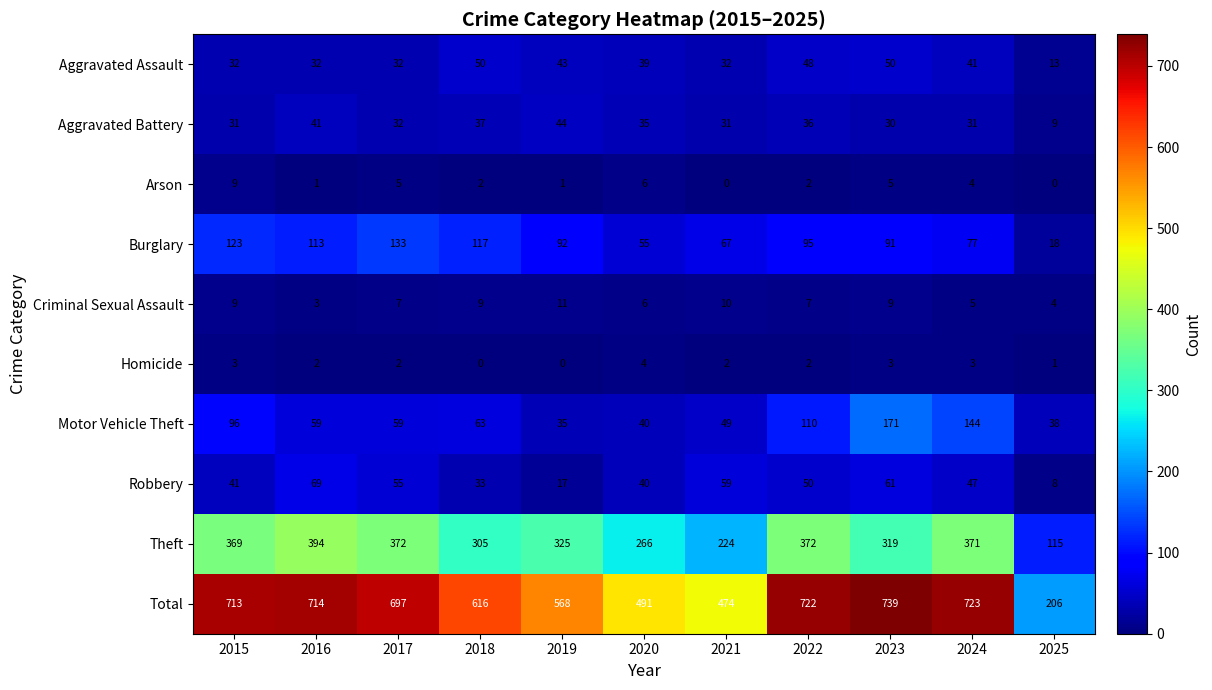

What value does the Aggravated Assault series have at 2023?

50